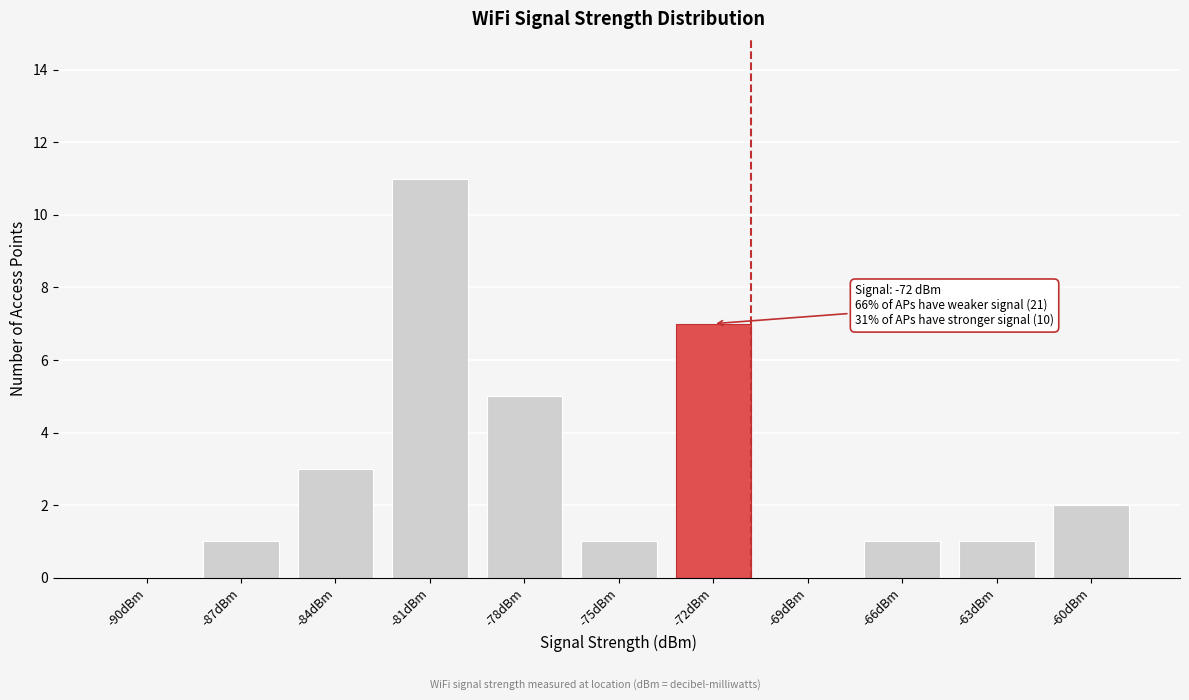

Reading left to right, what are all the values shown in this chart?

-90dBm=0	-87dBm=1	-84dBm=3	-81dBm=11	-78dBm=5	-75dBm=1	-72dBm=7	-69dBm=0	-66dBm=1	-63dBm=1	-60dBm=2